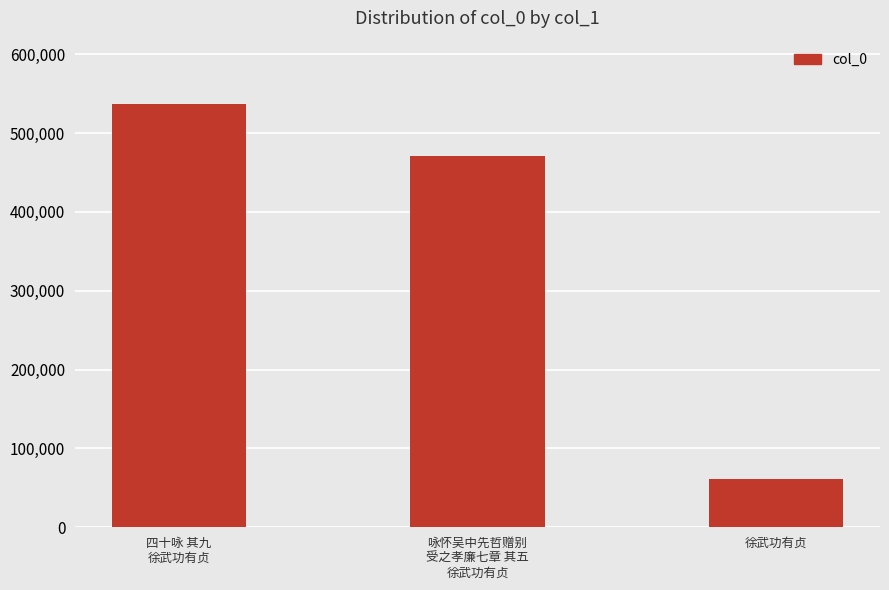

At which category does the chart reach its minimum across all series?

徐武功有贞